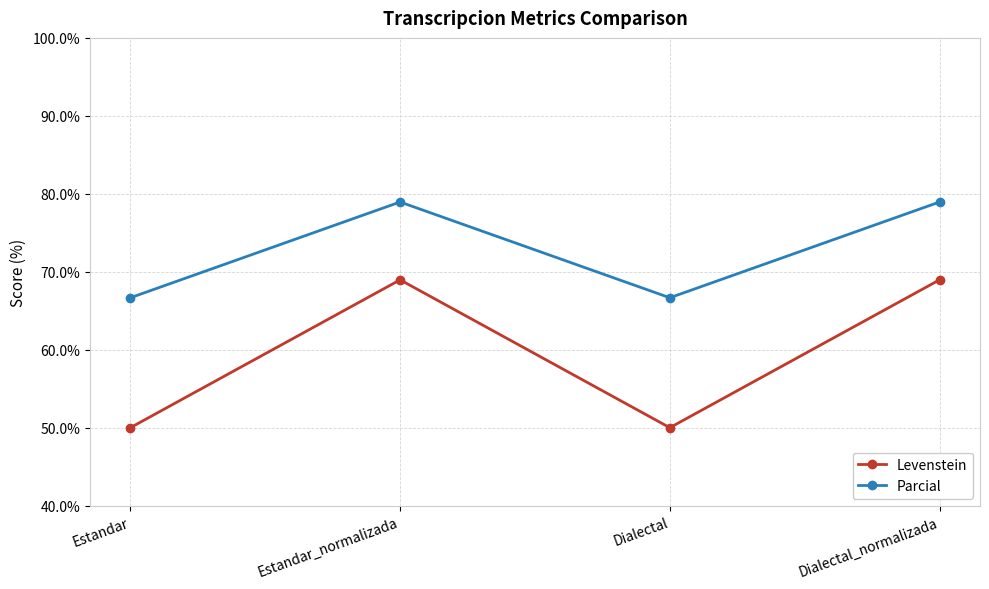

What is the sum of the Levenstein values at Estandar_normalizada and Dialectal?

119.0